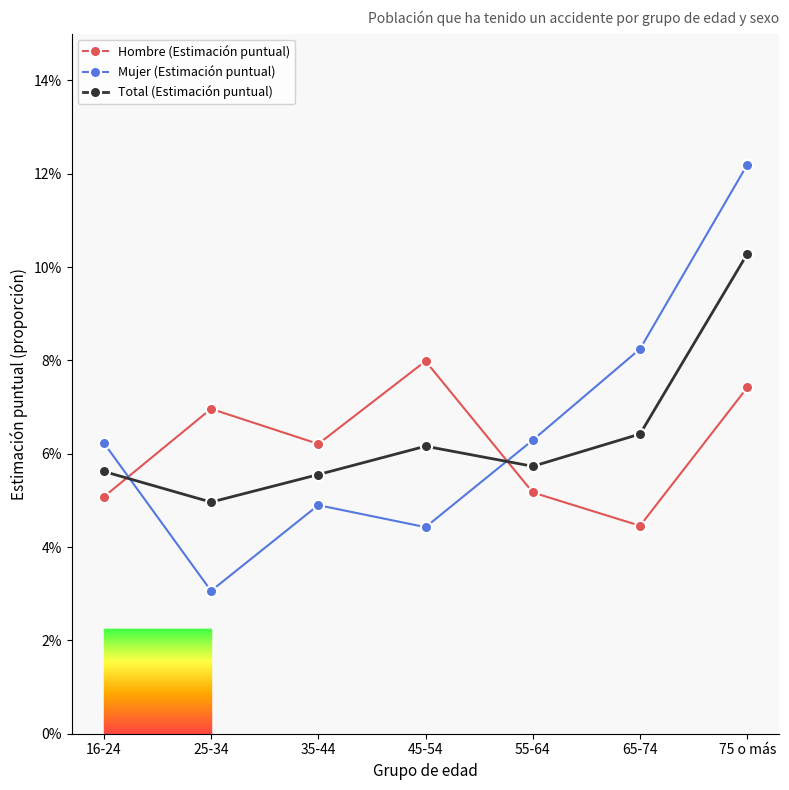

Where is the first local maximum for Mujer (Estimación puntual)?

35-44